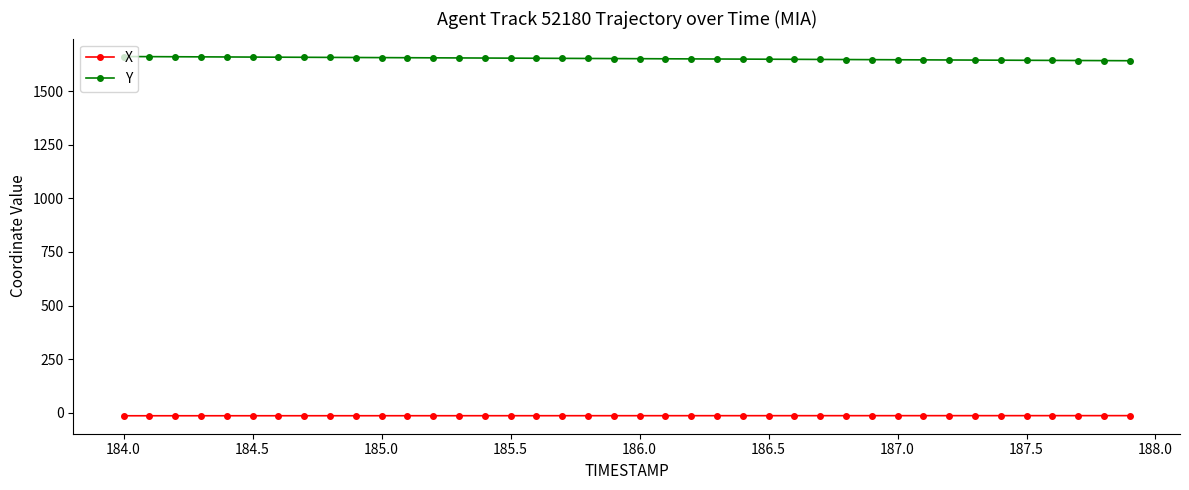

True or false: X and Y cross at least once.

False